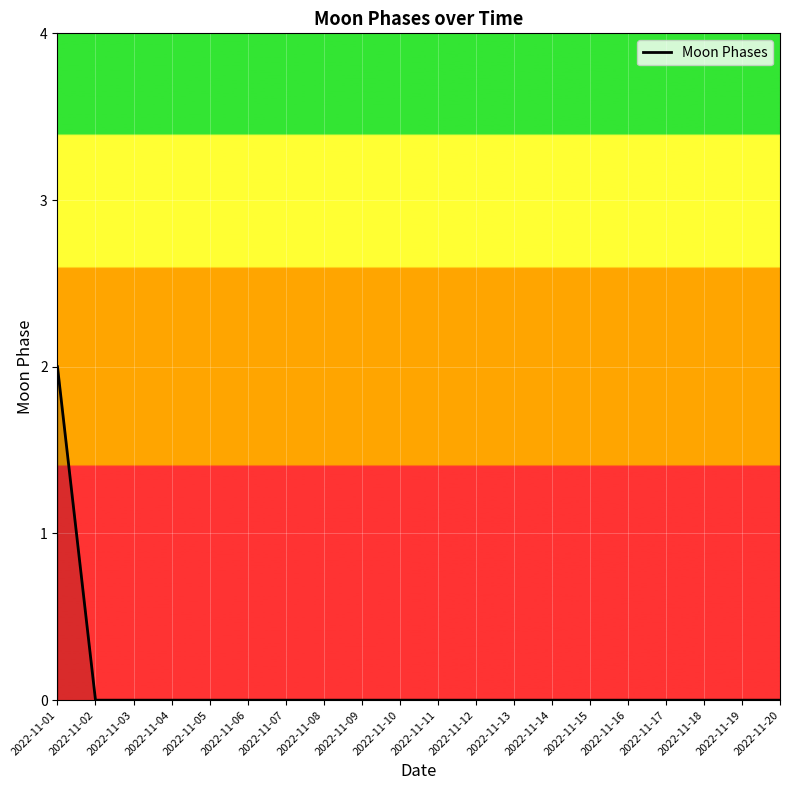

Reading left to right, what are all the values shown in this chart?

2022-11-01=2	2022-11-02=0	2022-11-03=0	2022-11-04=0	2022-11-05=0	2022-11-06=0	2022-11-07=0	2022-11-08=0	2022-11-09=0	2022-11-10=0	2022-11-11=0	2022-11-12=0	2022-11-13=0	2022-11-14=0	2022-11-15=0	2022-11-16=0	2022-11-17=0	2022-11-18=0	2022-11-19=0	2022-11-20=0